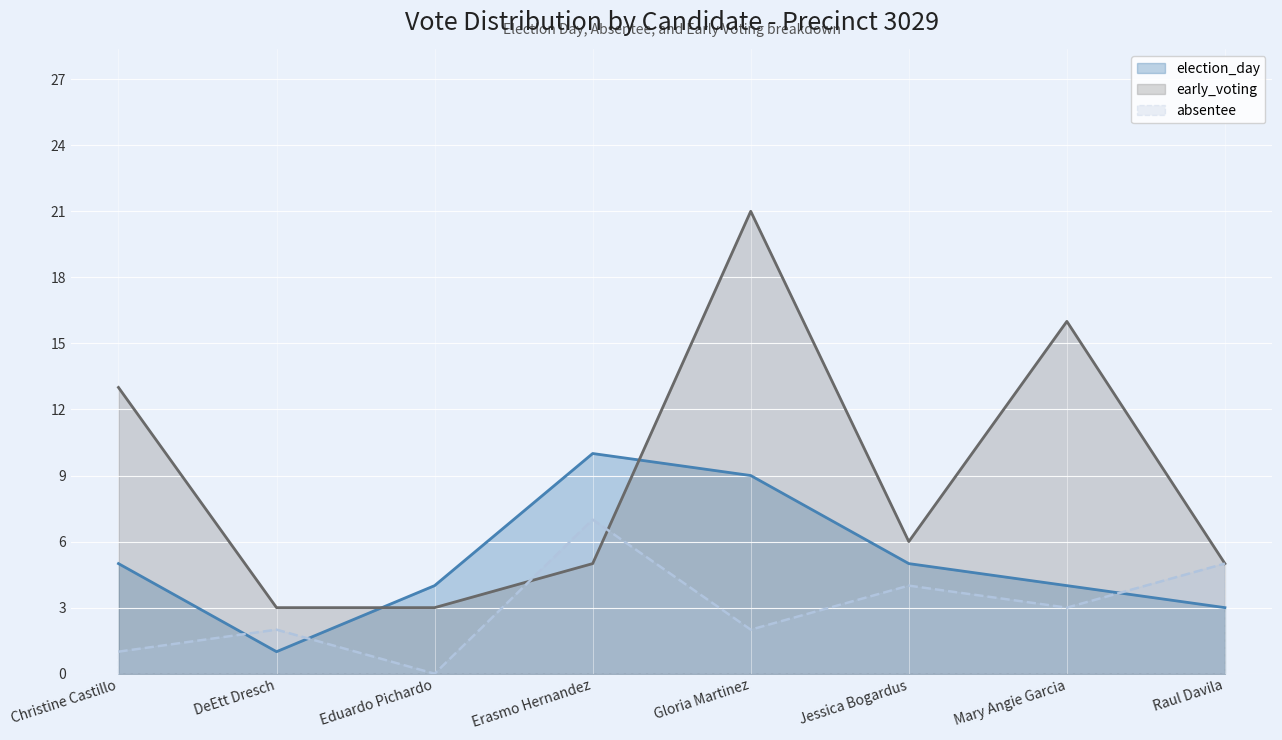

At which category does early_voting reach its first local valley?

Jessica Bogardus